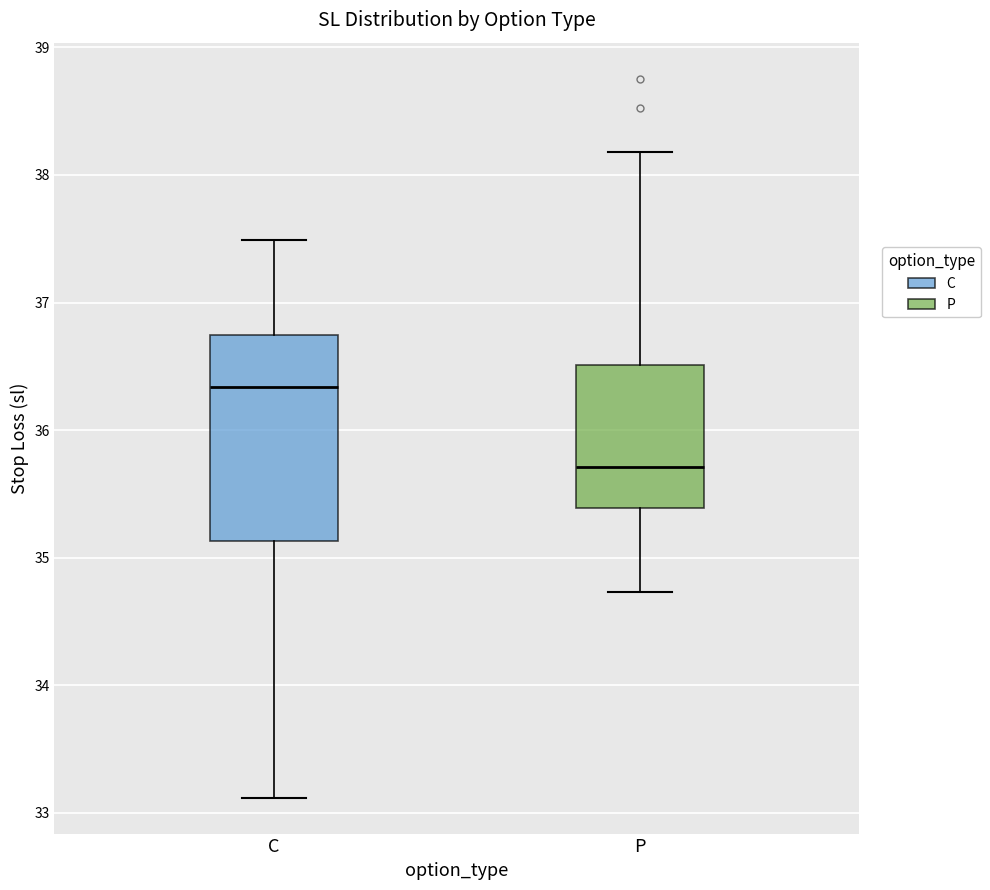

Which box has the lowest median line?

P